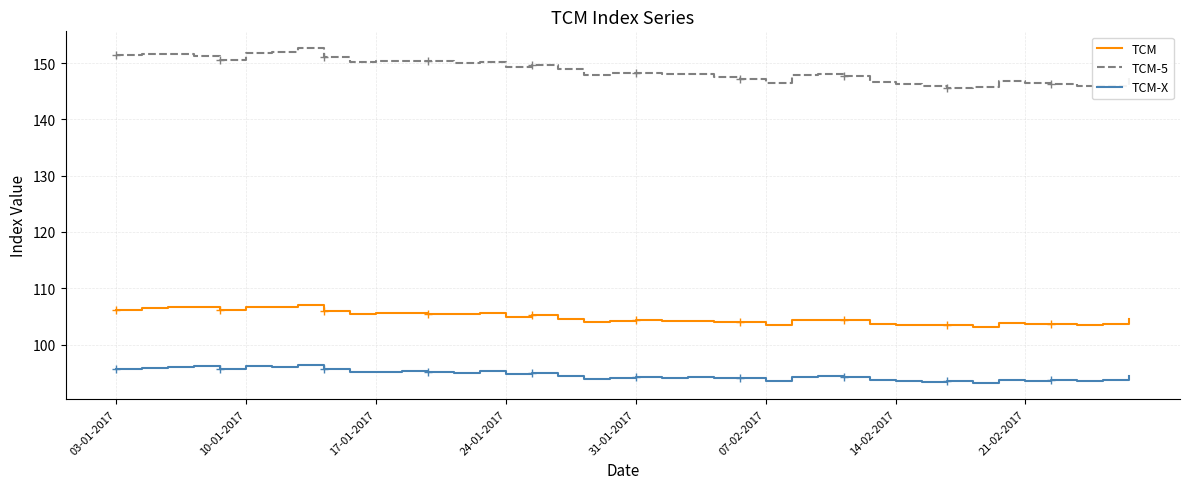

What is the sum of the TCM-X values at 23 and 32?

187.6